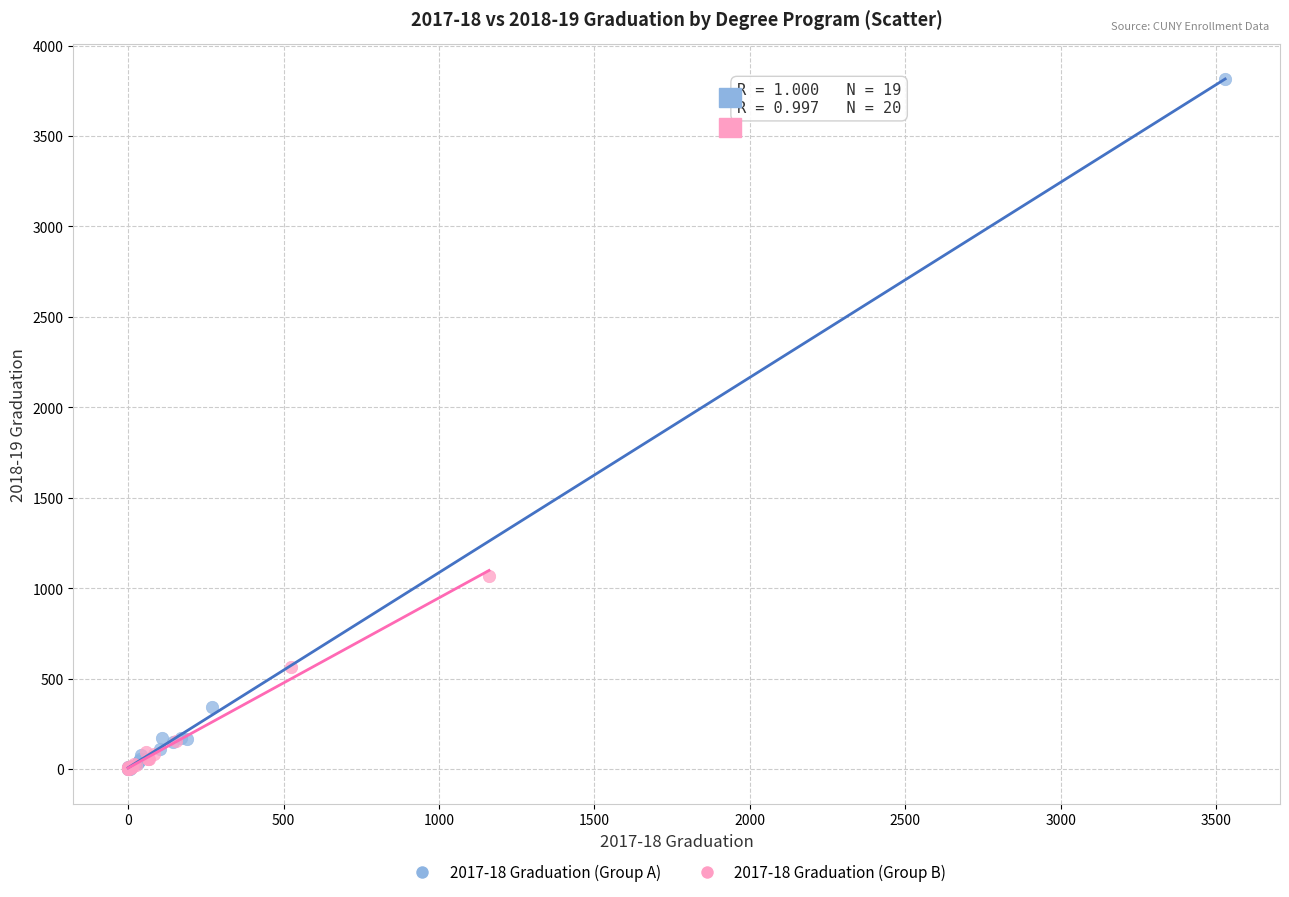

Which series has the widest spread of Y values?

2017-18 Graduation (Group A)